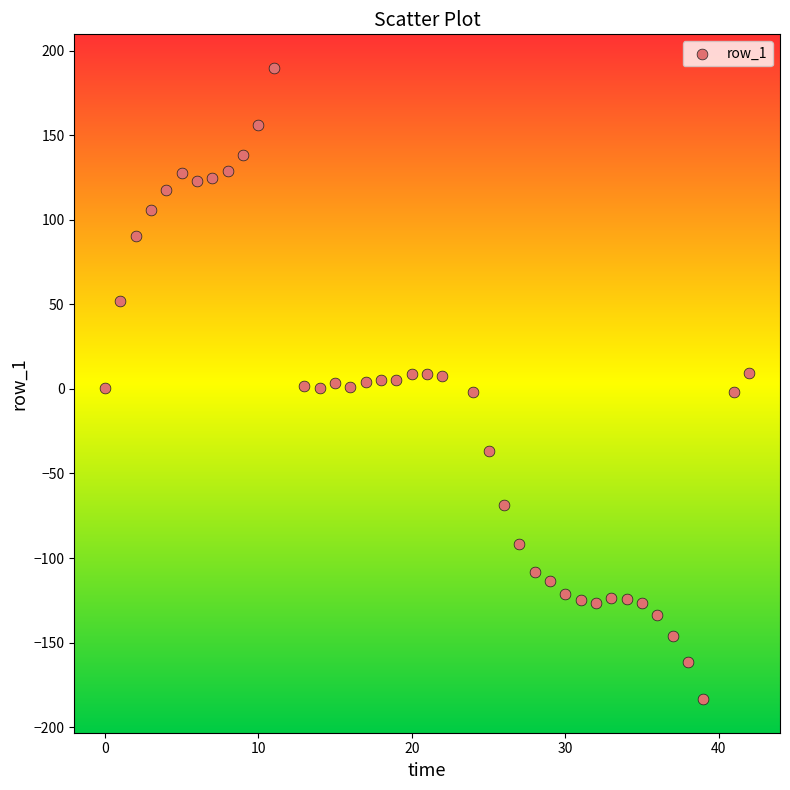

What is the range of X values (max minus min)?

42.0